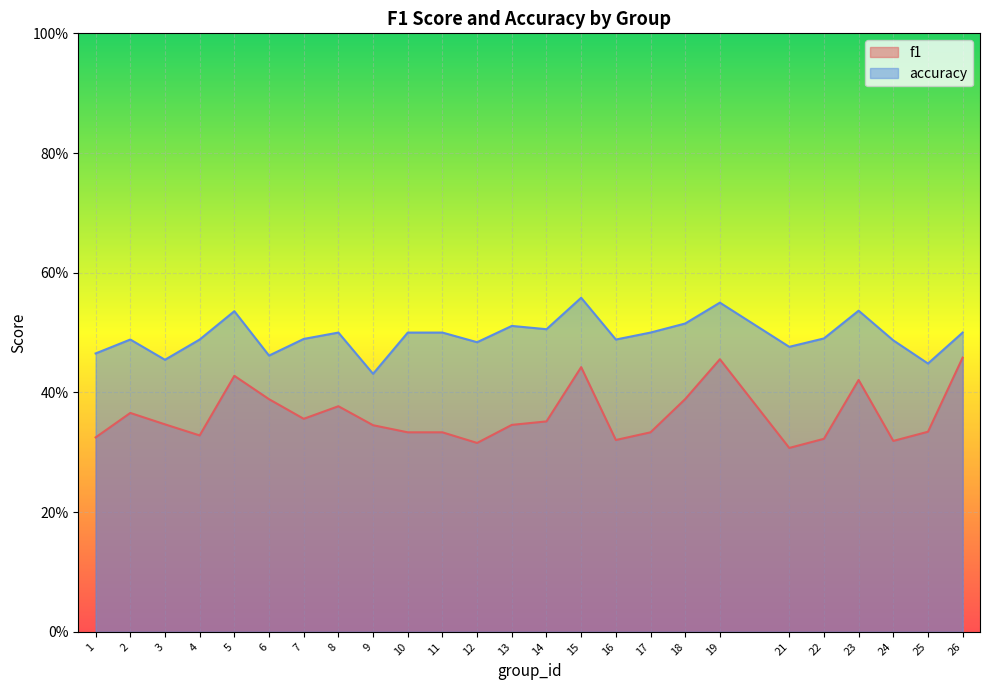

List the series in order of their overall mean, highest first.

accuracy, f1